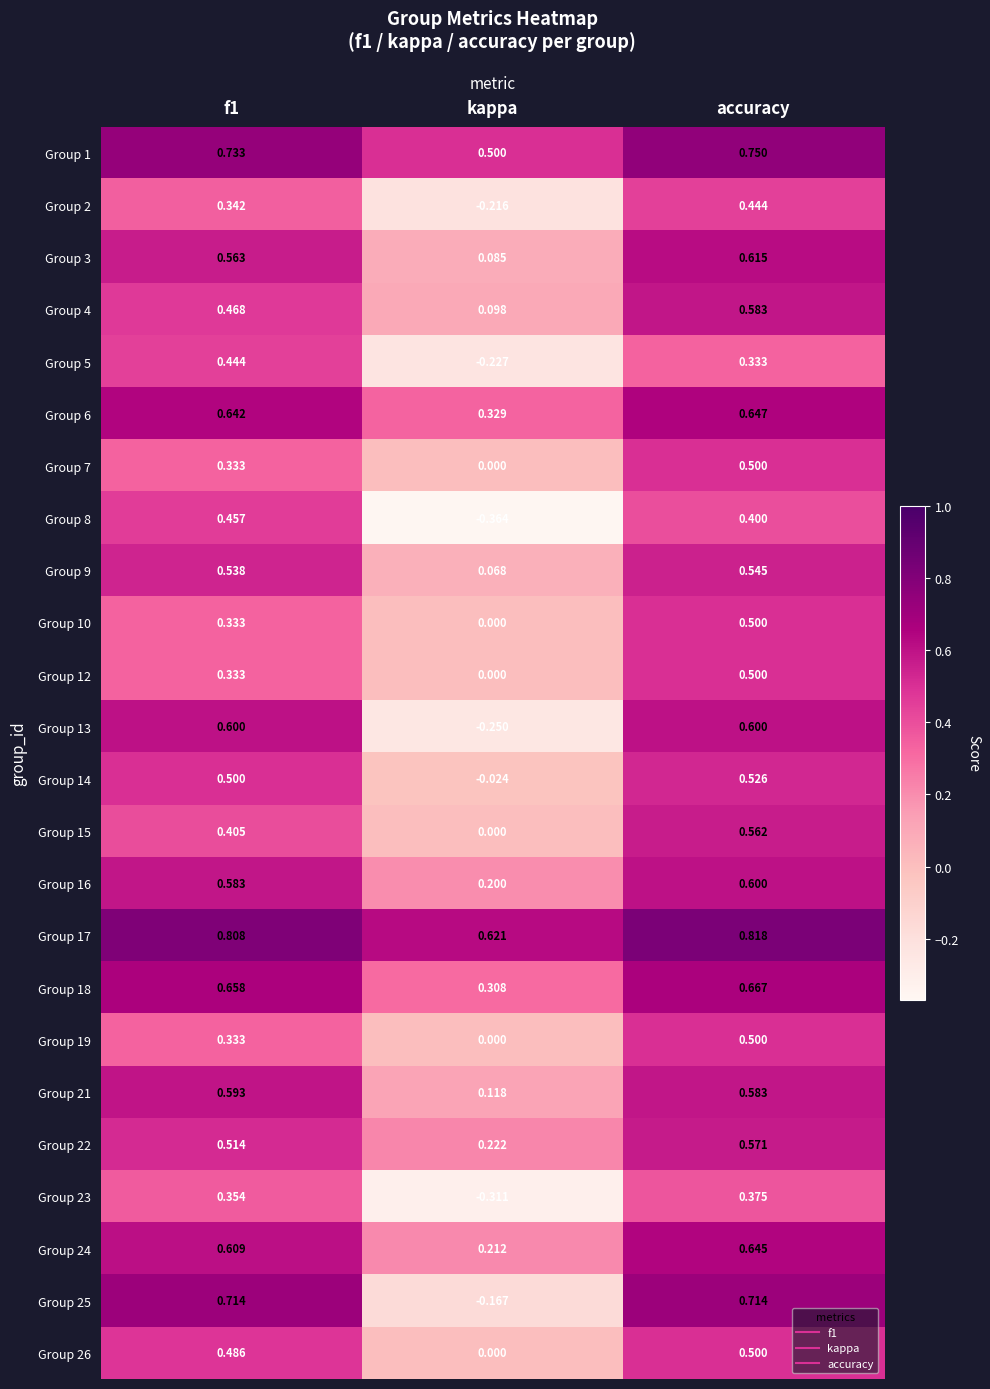

At which category is the sum across all series the highest?

accuracy